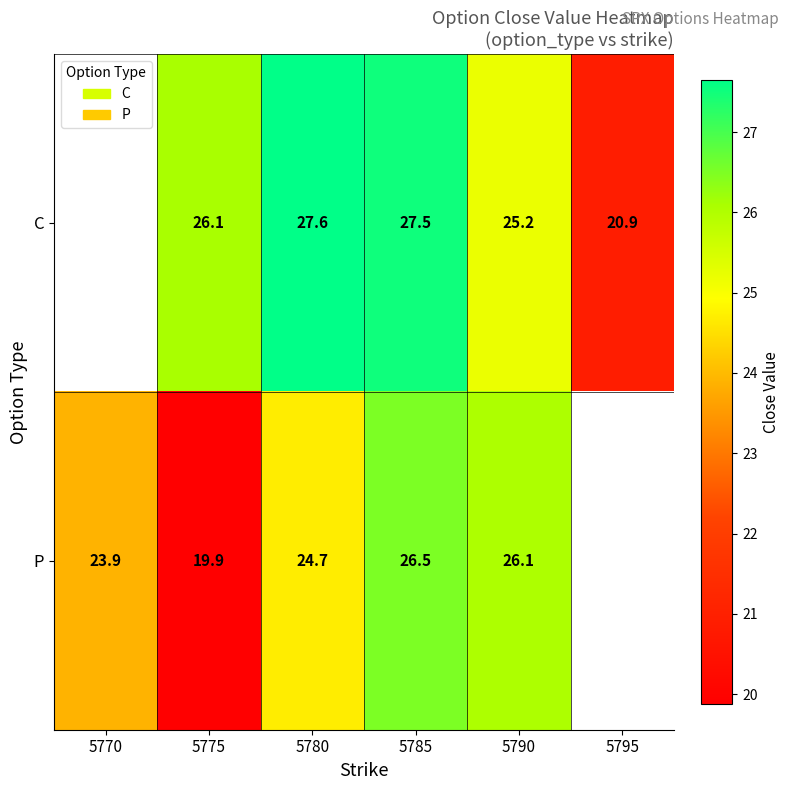

What is the sum of the C values at 5790 and 5775?

51.3